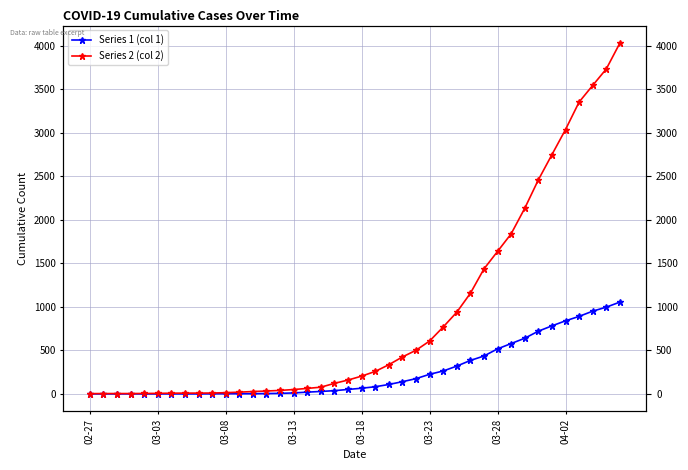

What is the sum of the Series 2 (col 2) values at 39 and 31?

5866